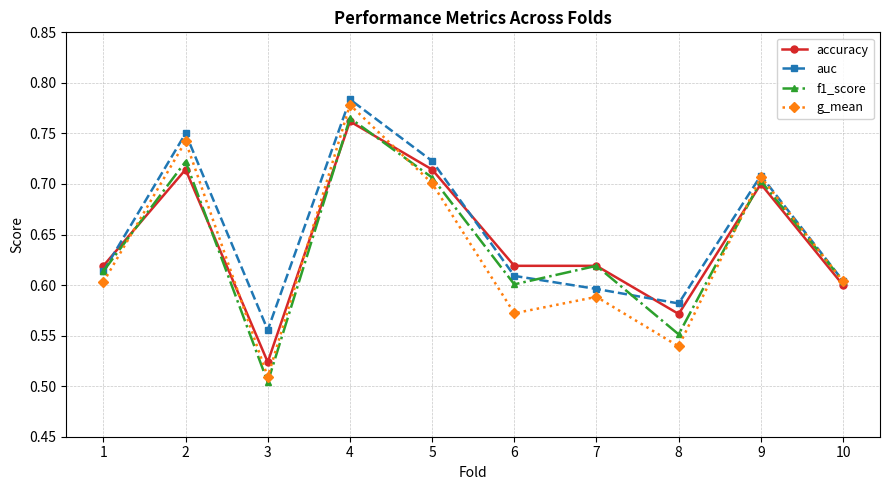

Does the chart have visible grid lines?

Yes